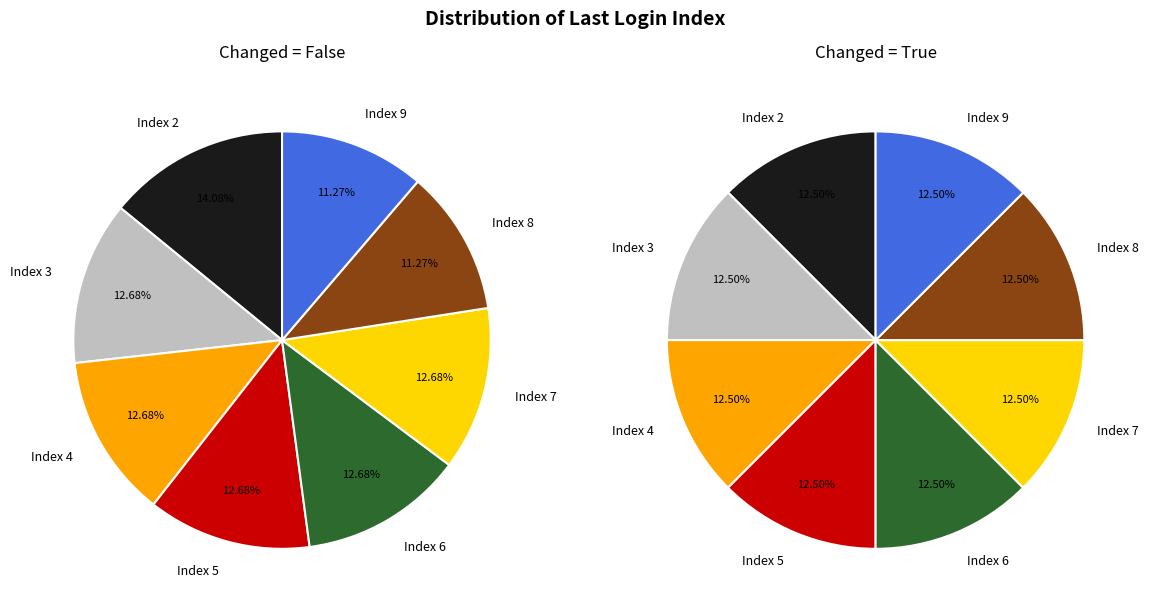

True or false: 7 accounts for 29% of the total.

False